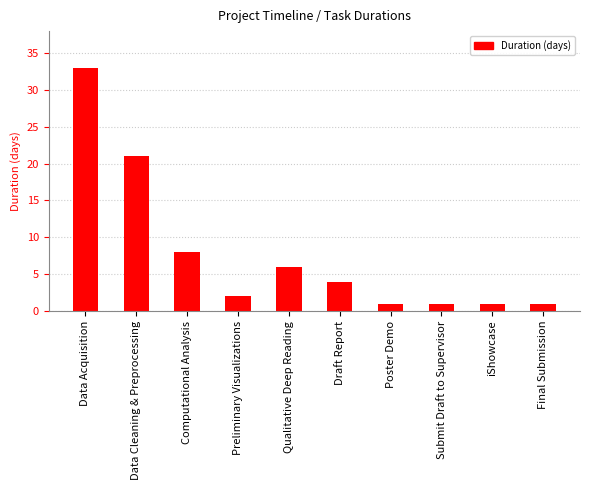

What is the difference between the values at iShowcase and Qualitative Deep Reading?

5